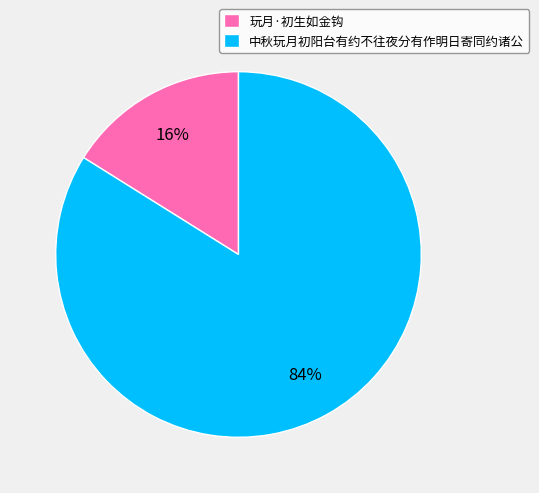

The 中秋玩月初阳台有约不往夜分有作明日寄同约诸公 slice represents 70% of the pie. True or false?

False